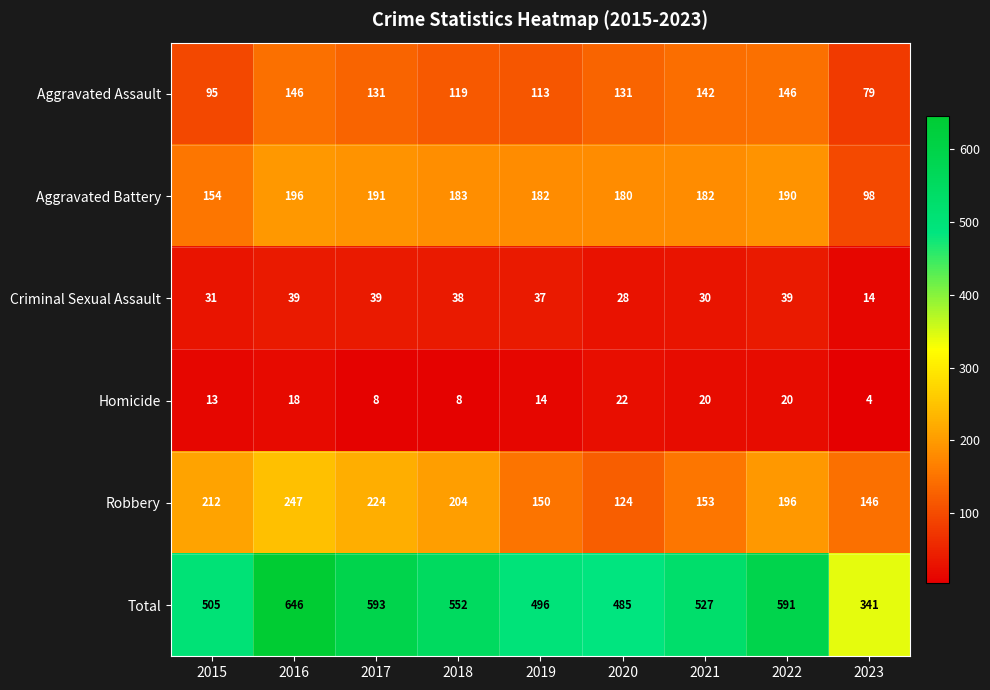

Which series has the largest range (max minus min)?

Total